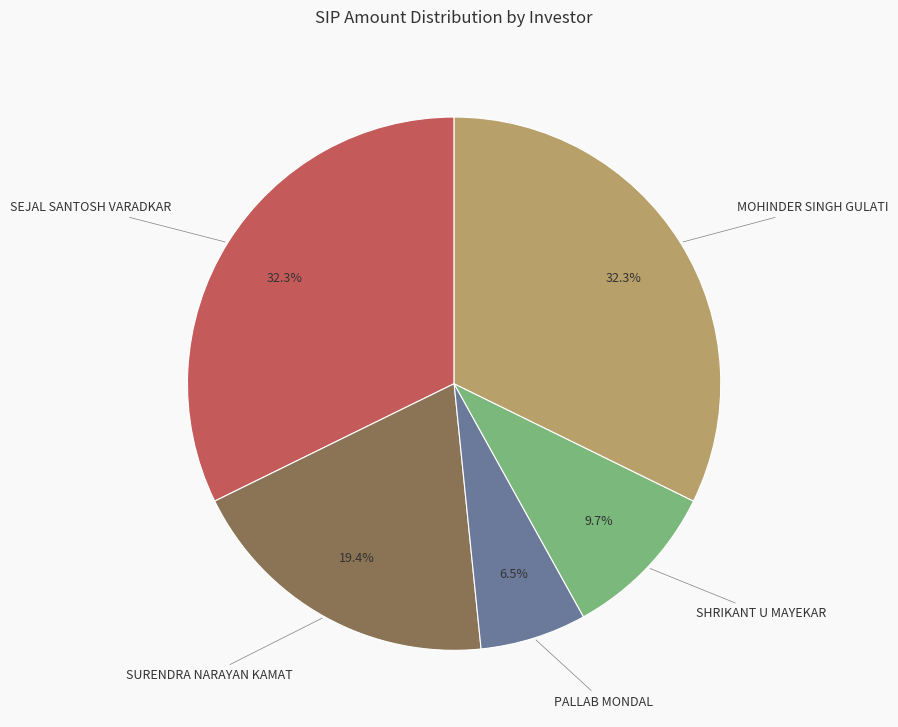

Is there any slice that represents more than half of the pie?

No